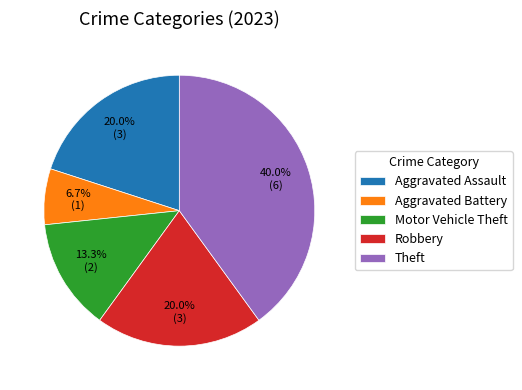

To the nearest percent, what percentage of the pie is Theft?

40%